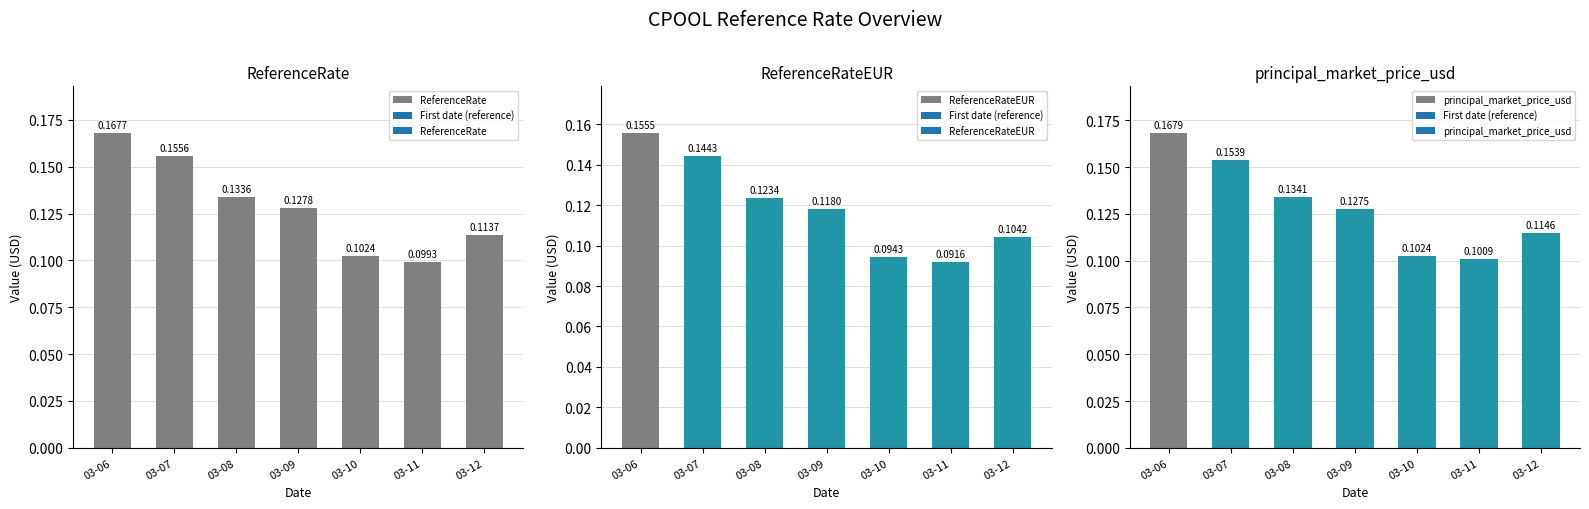

How many groups of bars are there?

7